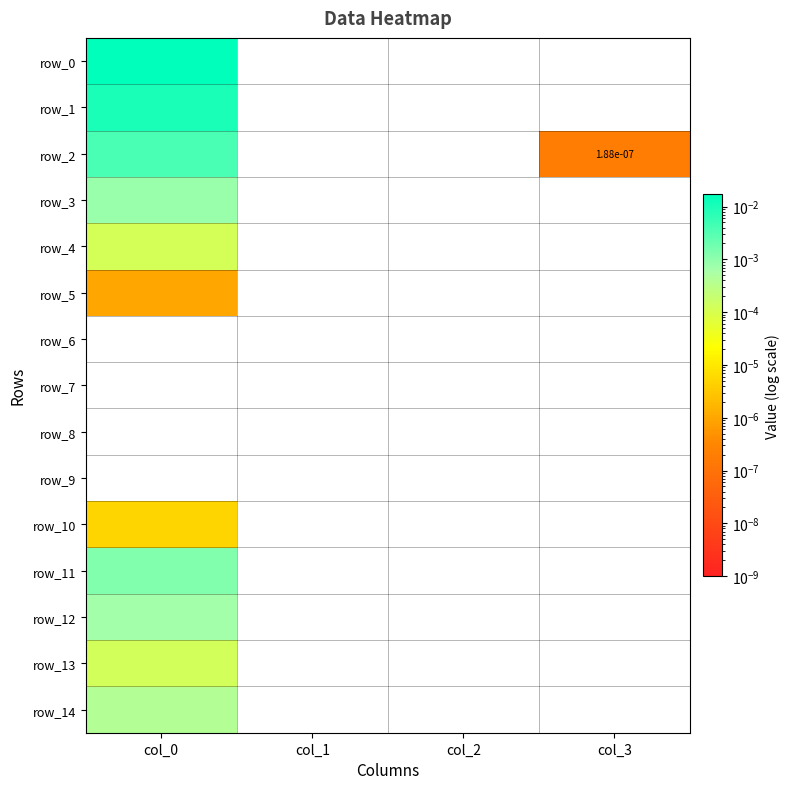

Which series has the largest total across all categories?

row_0